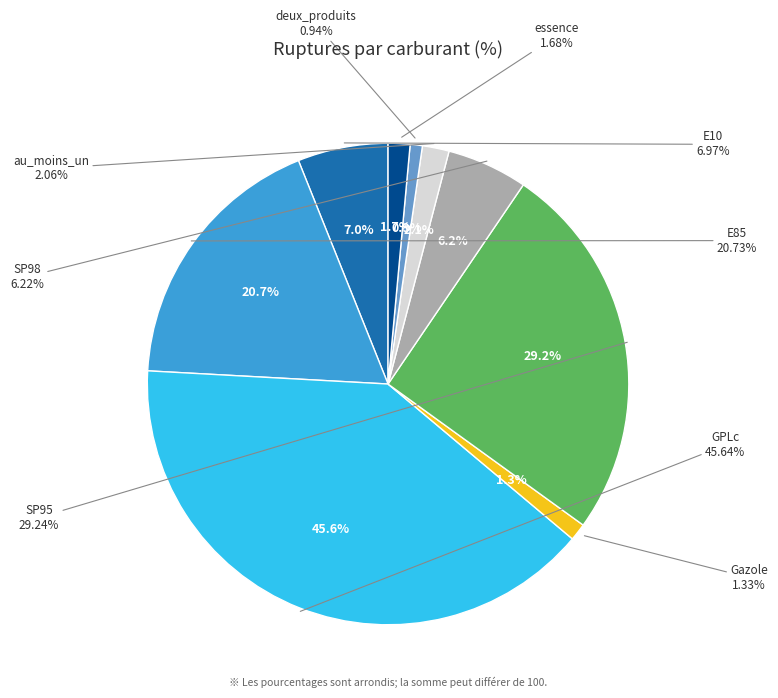

True or false: E10 accounts for 15% of the total.

False